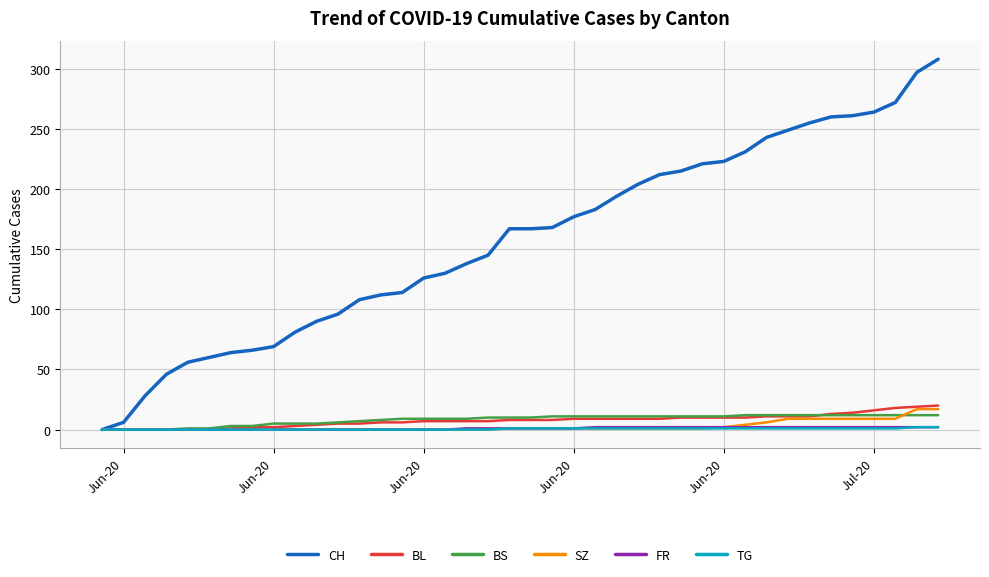

Which series has the widest spread of values?

CH